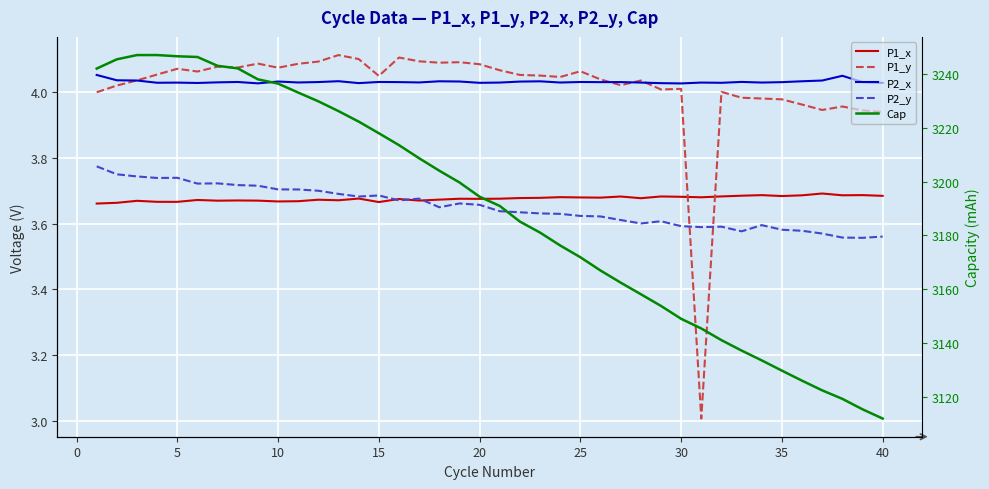

Count the number of data series in this chart.

5